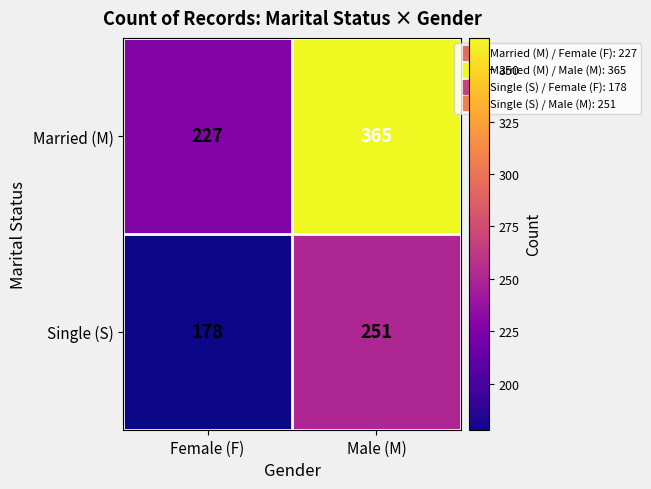

Is it true that Single (S) equals 178 at Female (F)?

True